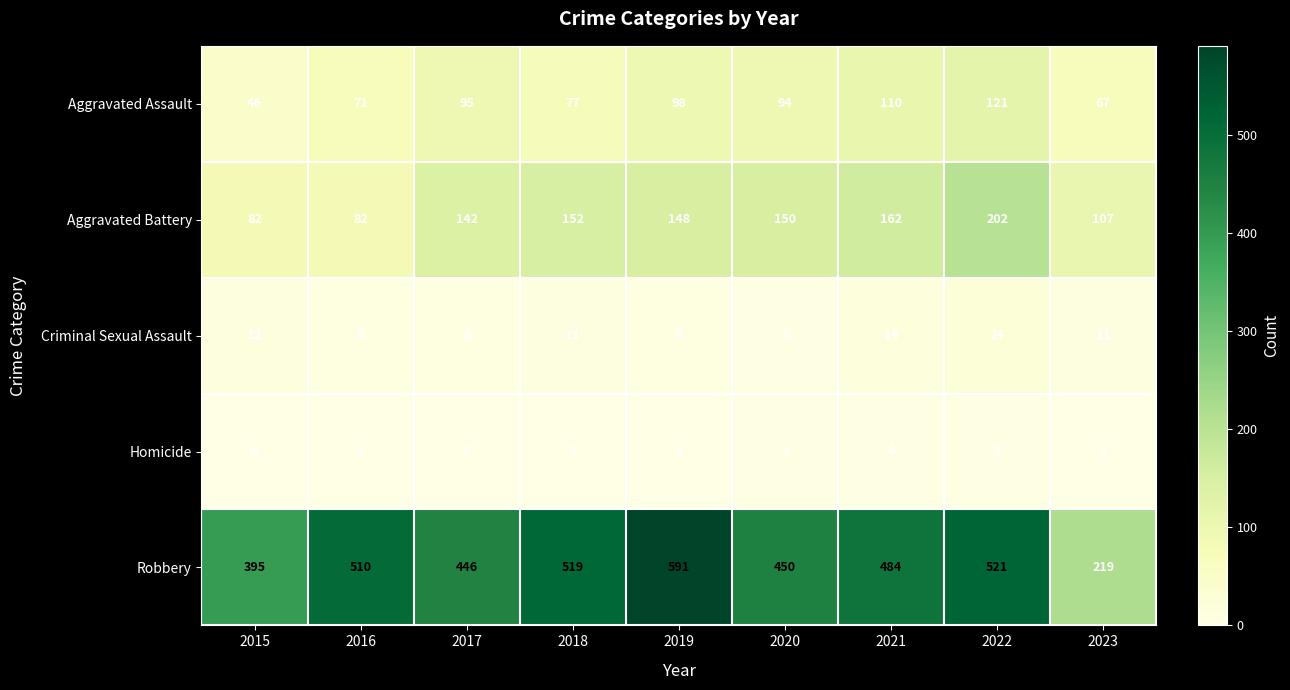

Rank the series by their maximum value, from lowest to highest.

Homicide, Criminal Sexual Assault, Aggravated Assault, Aggravated Battery, Robbery